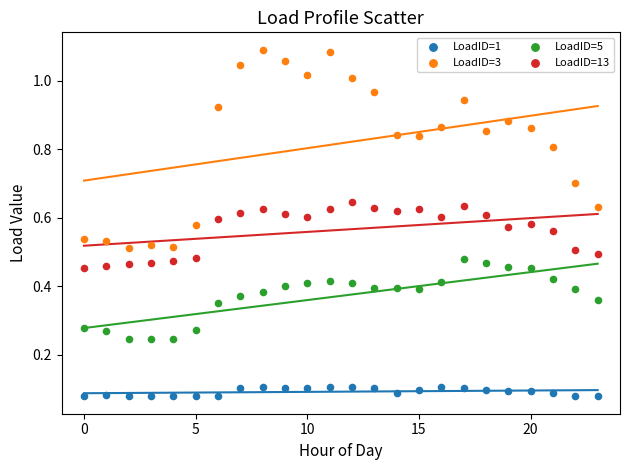

Which series contains the lowest Y value?

LoadID=1